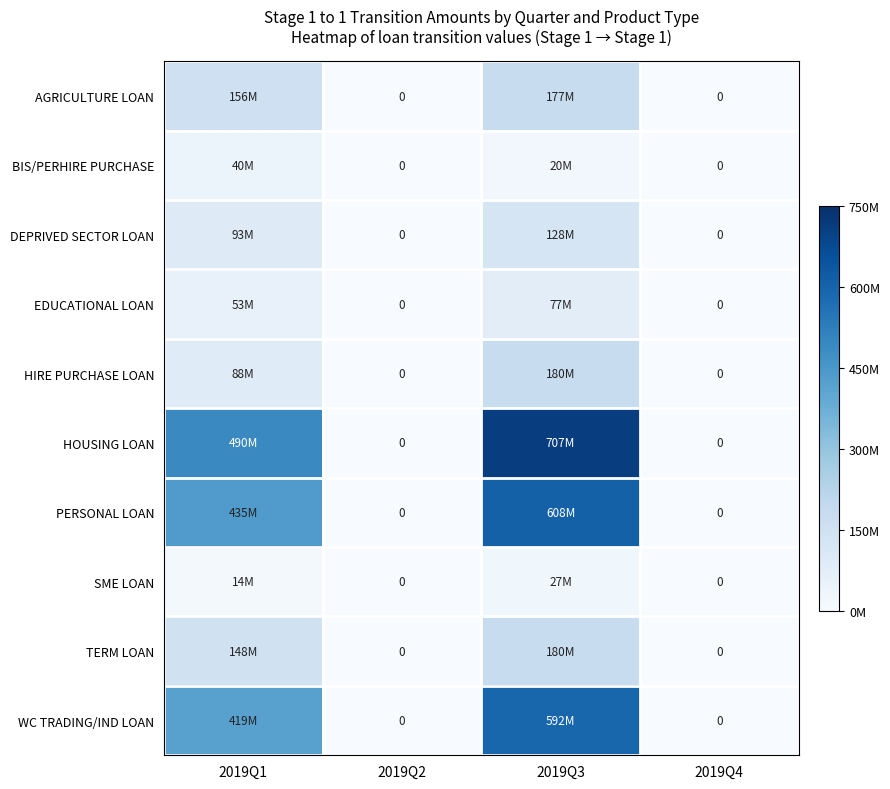

At how many categories does at least one series exceed 505584441?

1